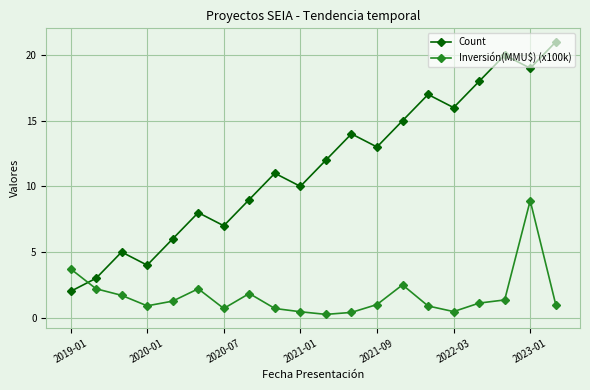

Which series has the largest total across all categories?

Count